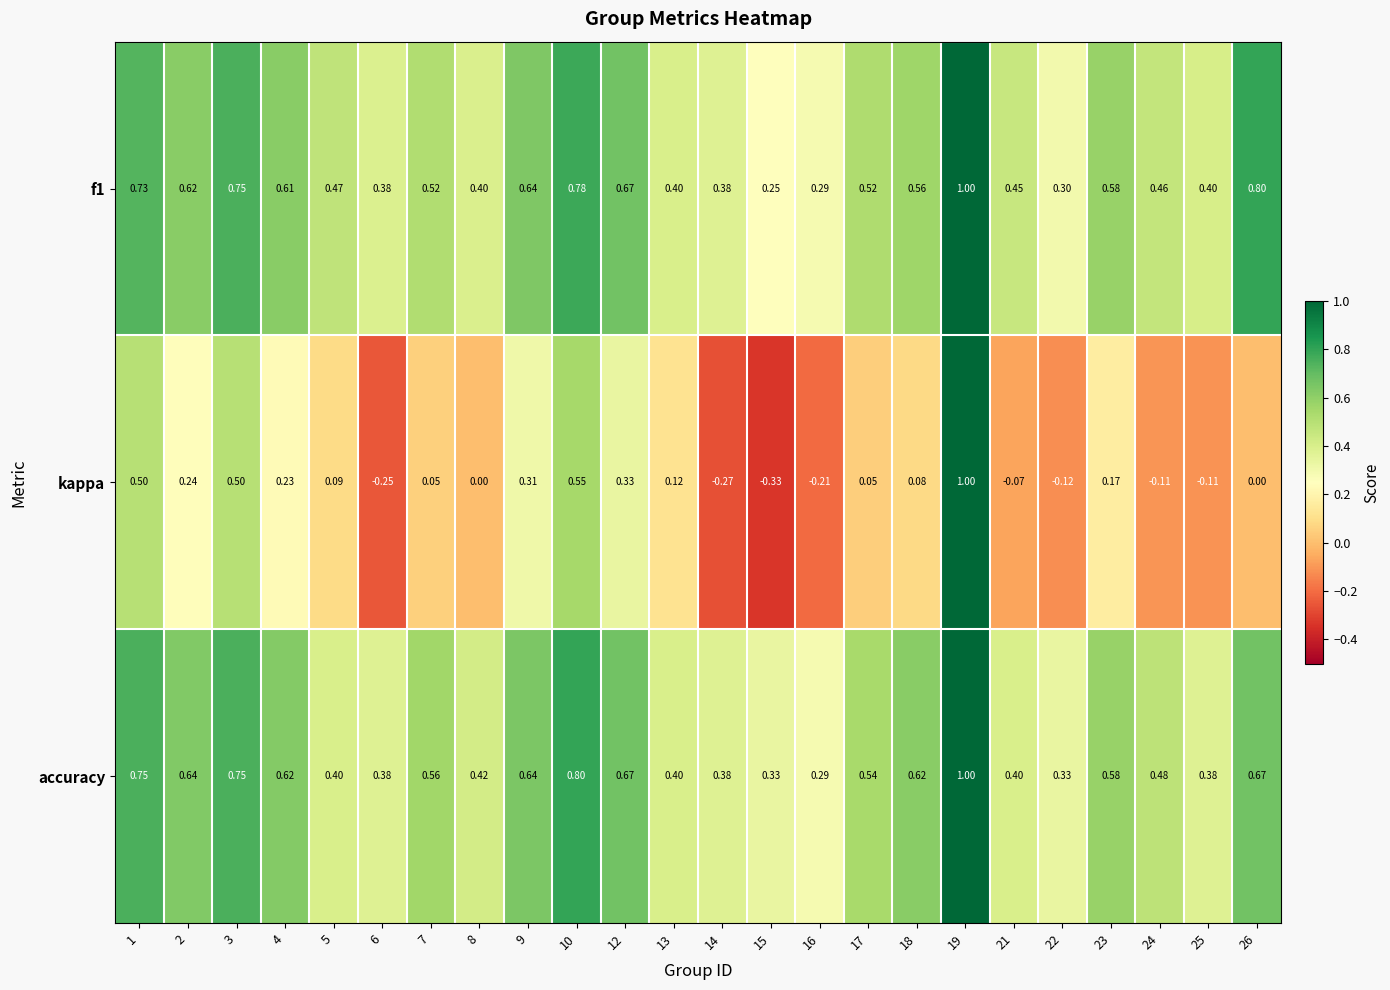

Which series has the largest total across all categories?

accuracy